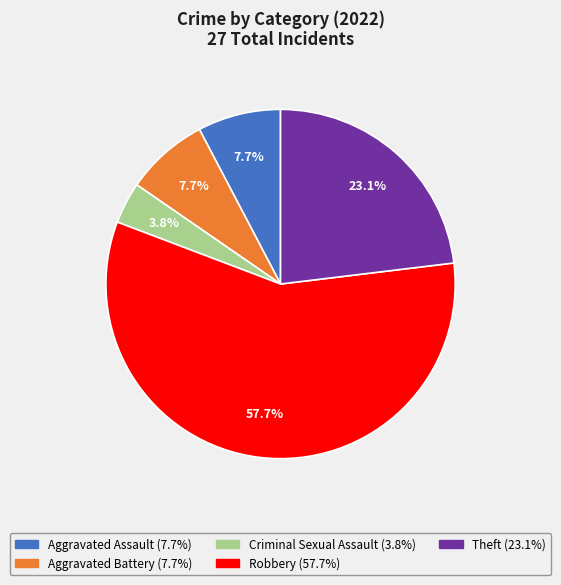

Is it true that Aggravated Battery is 1% of the pie?

False